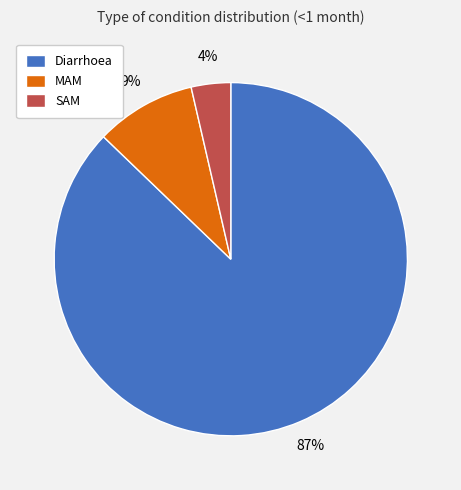

To the nearest percent, what is the average slice percentage?

33%